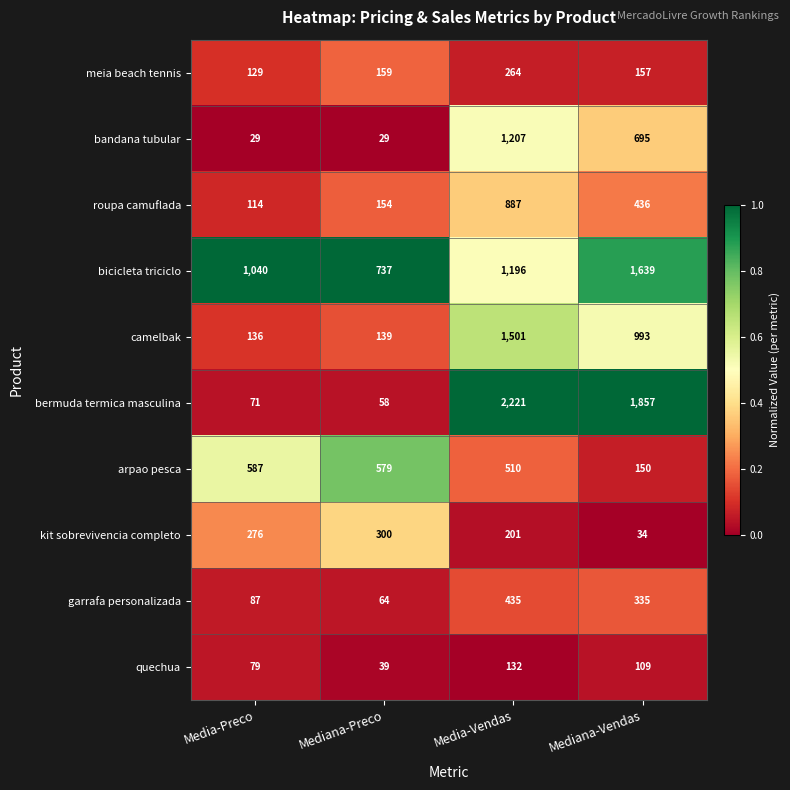

Which series changed the most between Media-Vendas and Mediana-Vendas?

bandana tubular